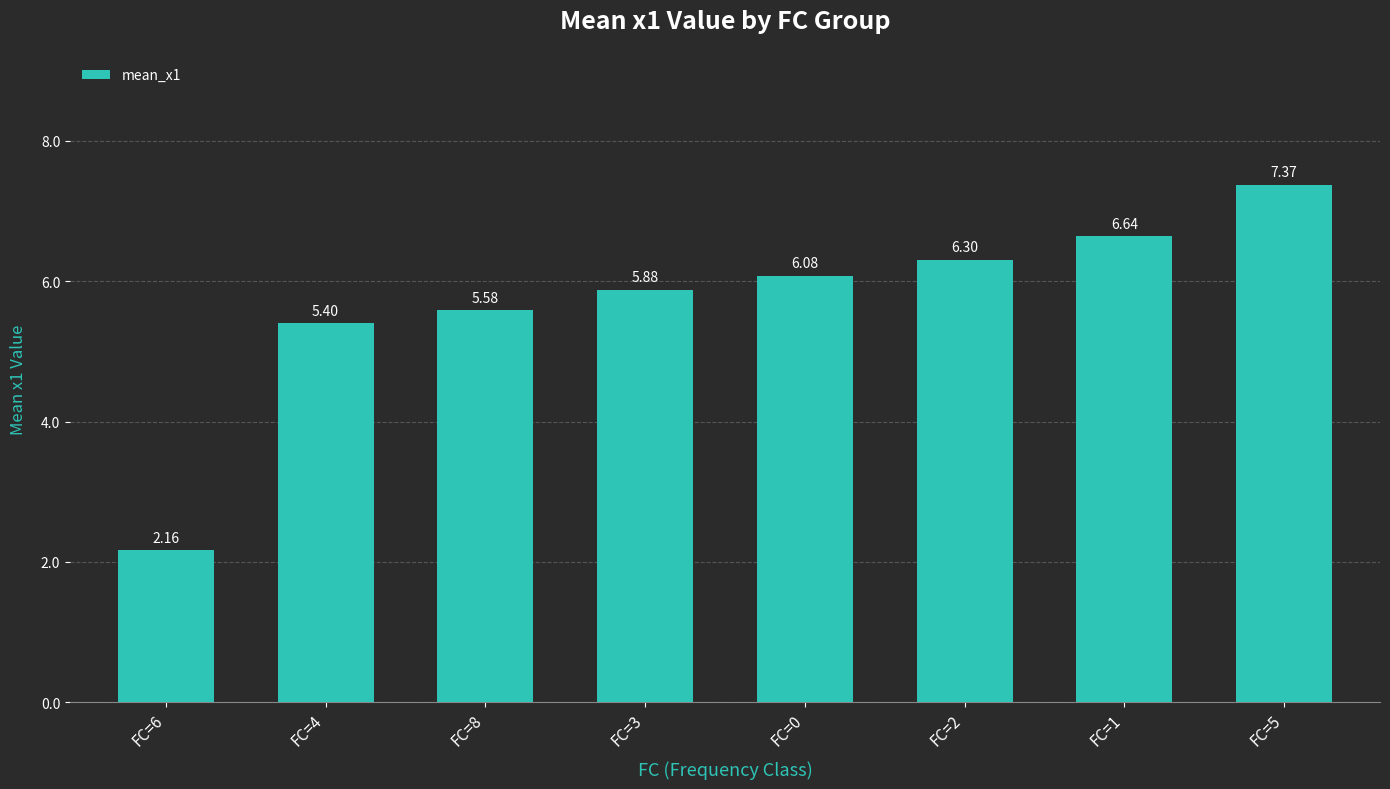

What is the sum of all values?

45.4